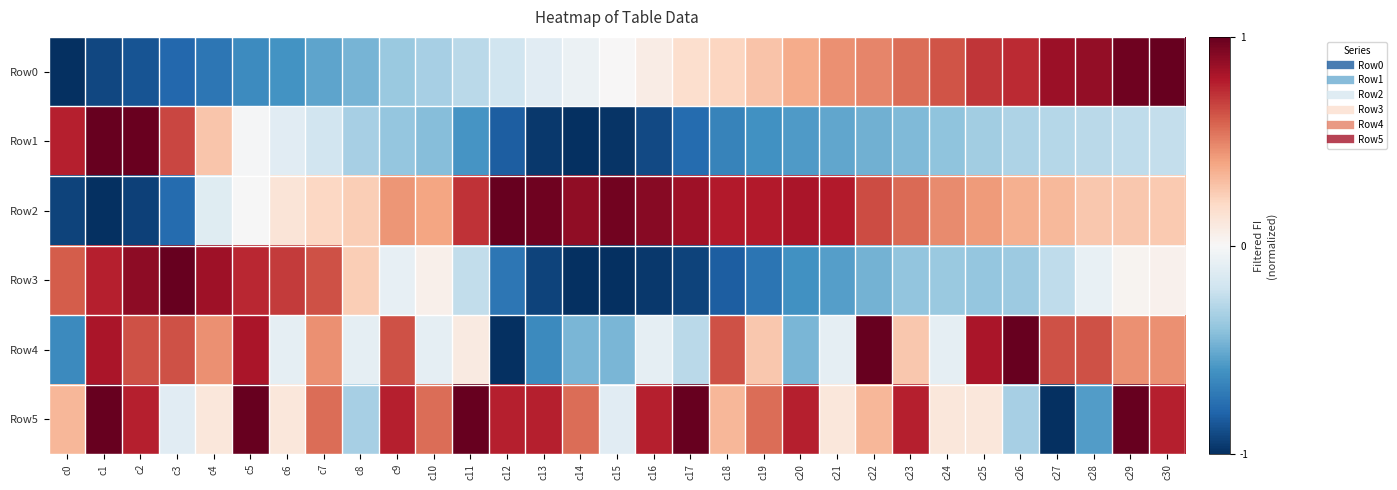

What is the spread (max minus min) of values at c1?

2.0